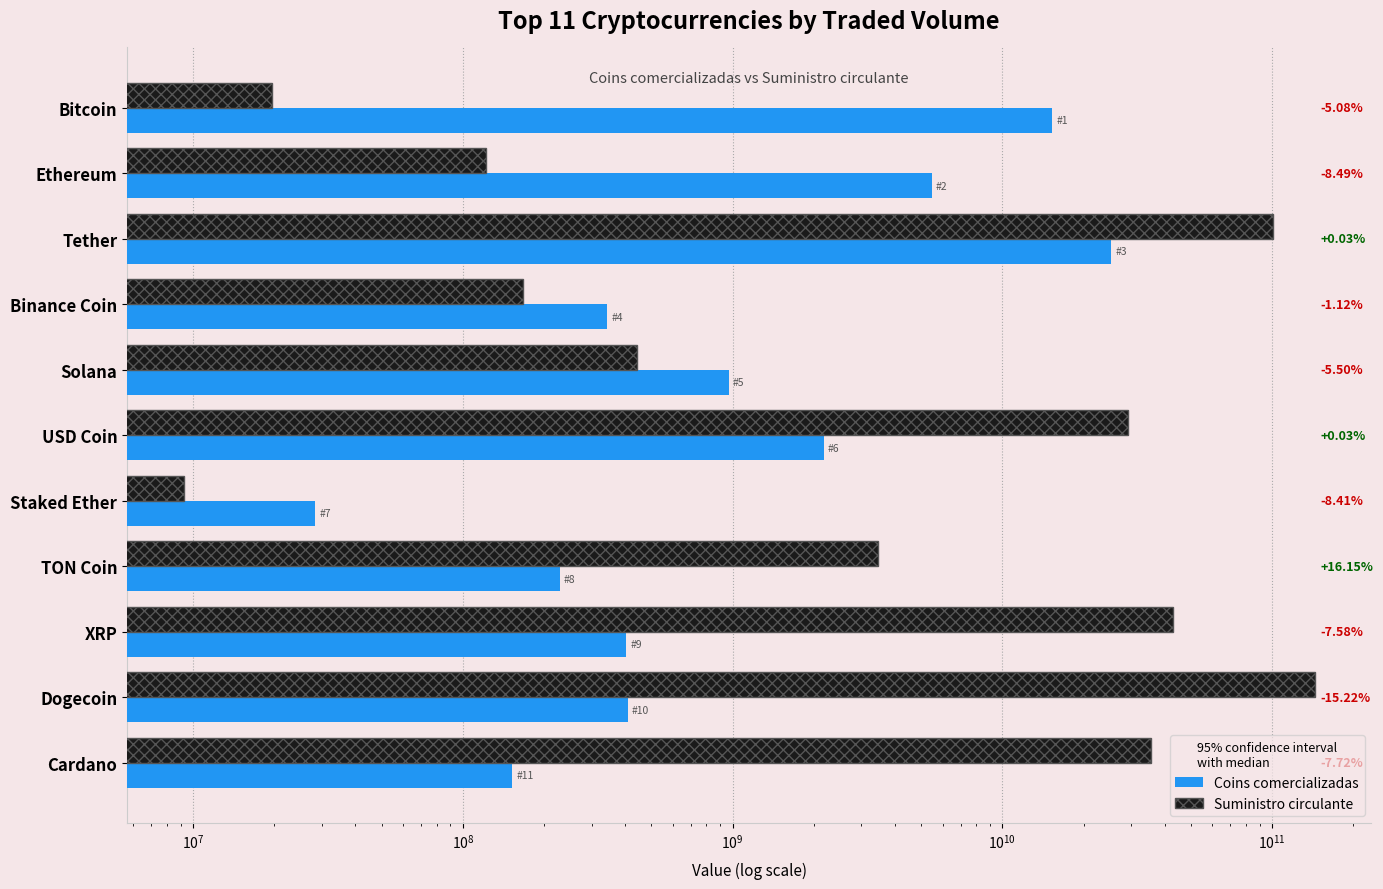

Rank the series by their average value, from highest to lowest.

Suministro circulante, Coins comercializadas